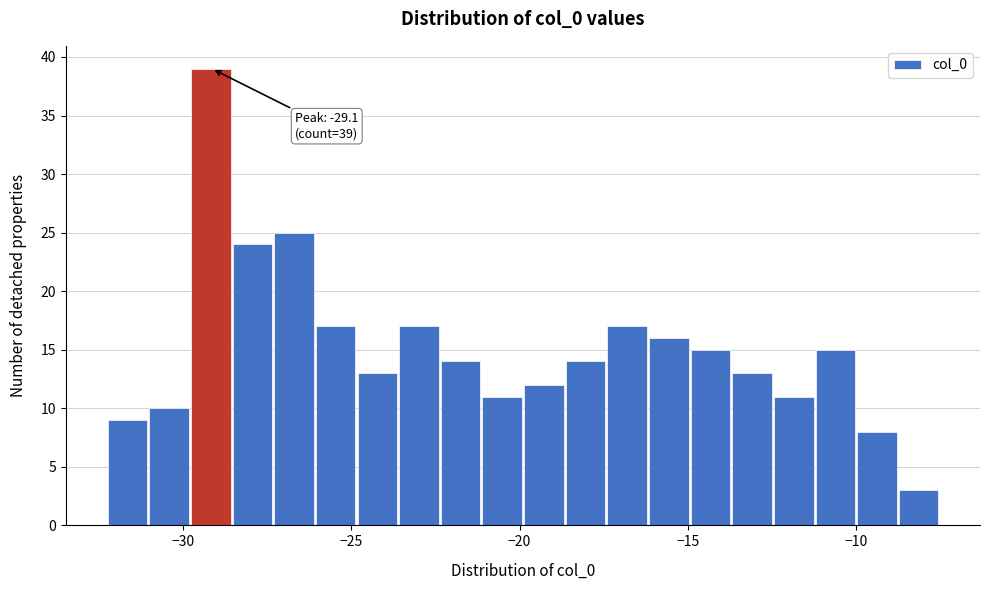

Around what value on the x-axis is the tallest bar? Give the approximate position of its centre, as read against the axis.

-29.0